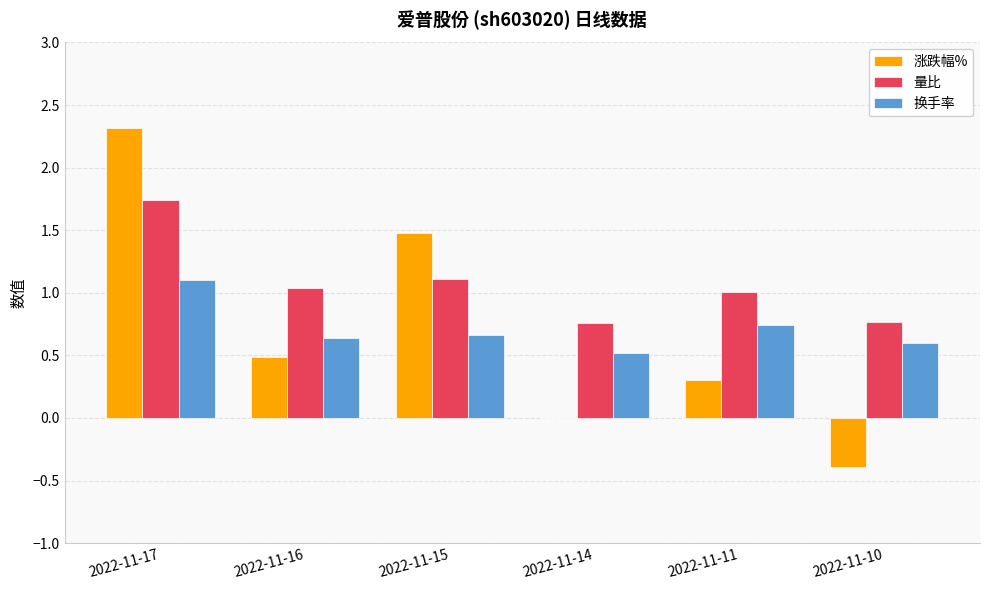

What is the sum of all 换手率 values?

4.3